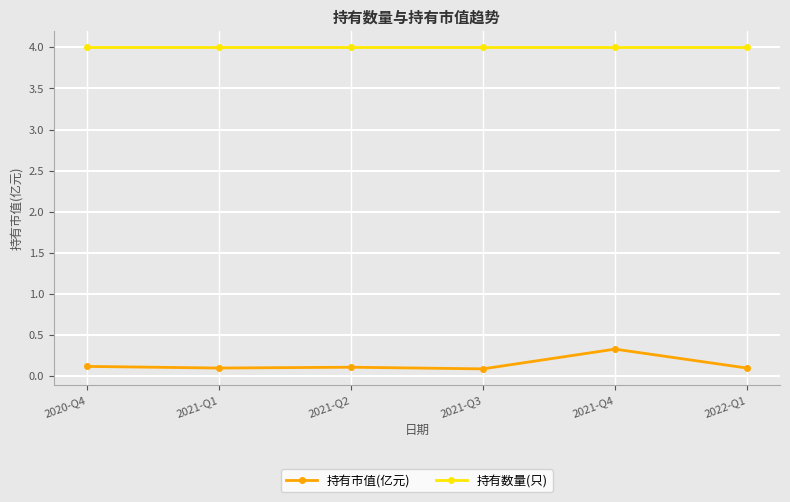

What is the value of the 持有市值(亿元) point at the 1st from the left?

0.1